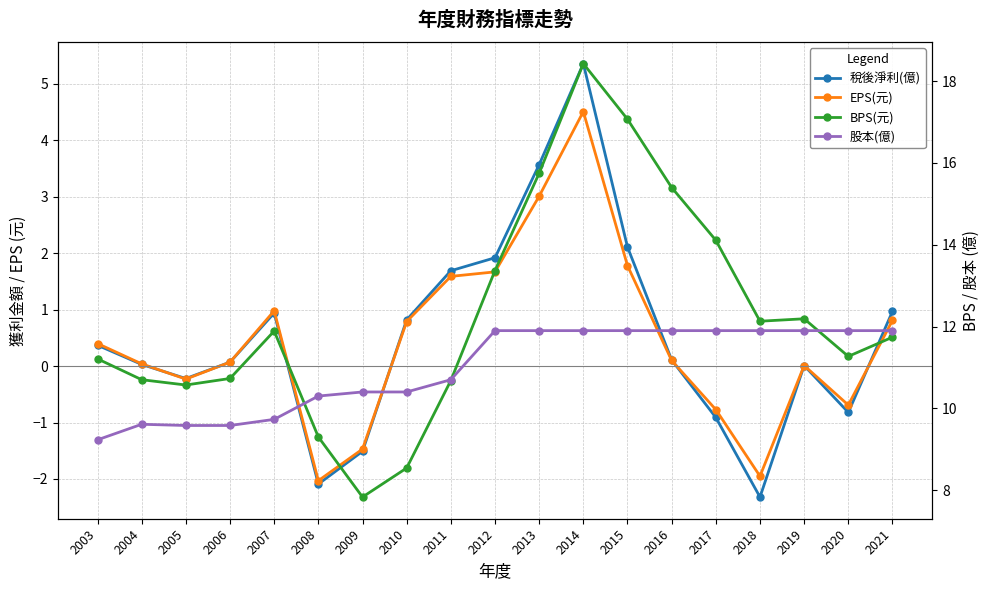

Rank the series at 2012 from highest to lowest value.

BPS(元), 股本(億), 稅後淨利(億), EPS(元)